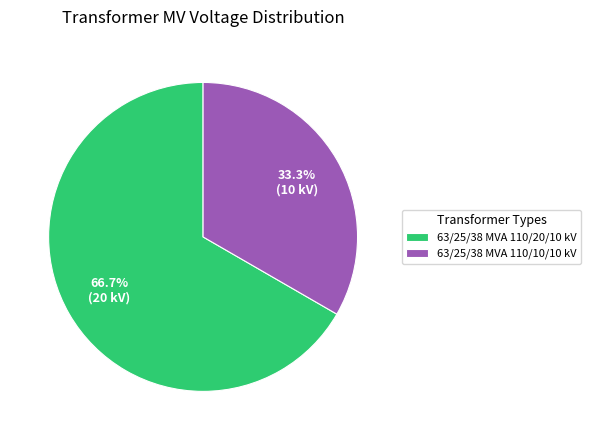

Count the number of slices in the pie.

2